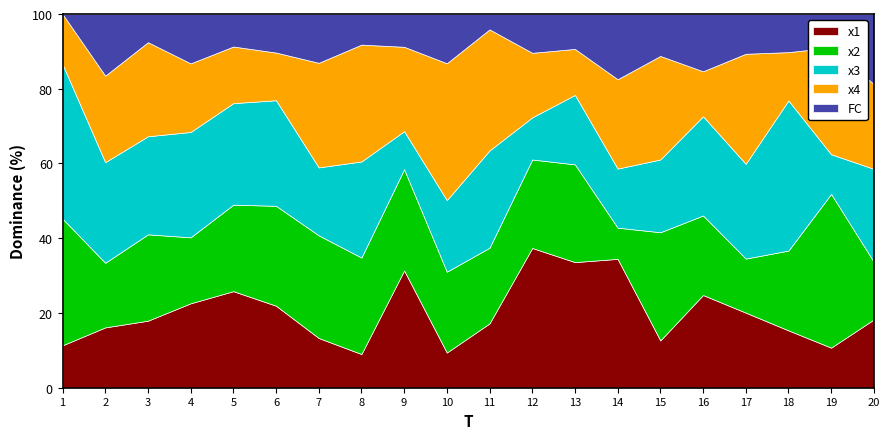

What is the total value across all series at 1?

100.0